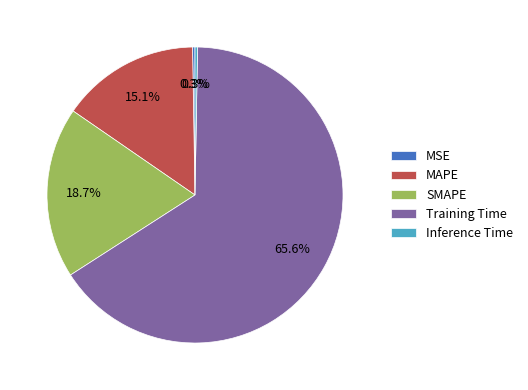

Which category has the biggest portion of the pie?

Training Time